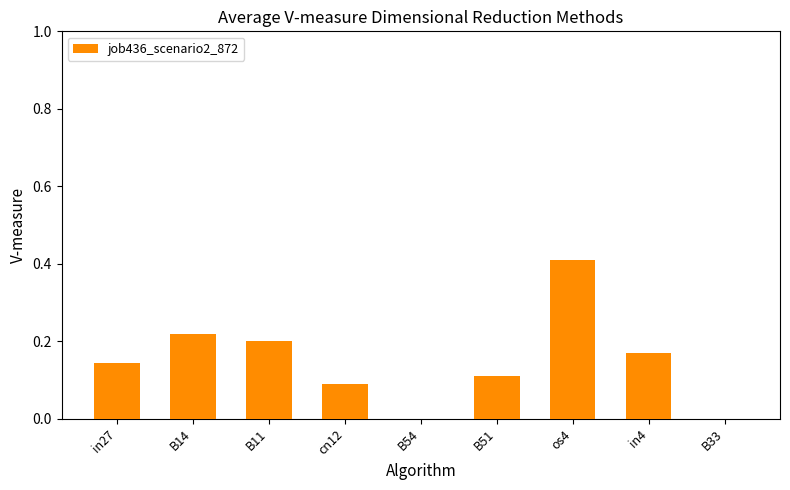

Which category has the highest value across all series?

os4